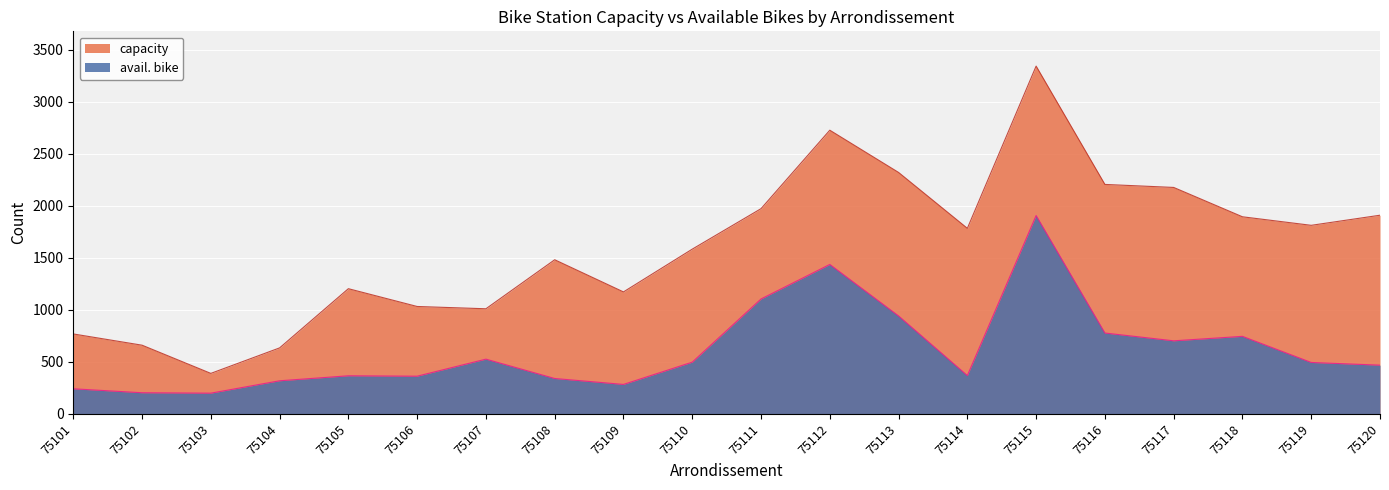

List the series in order of their overall mean, lowest first.

avail. bike, capacity